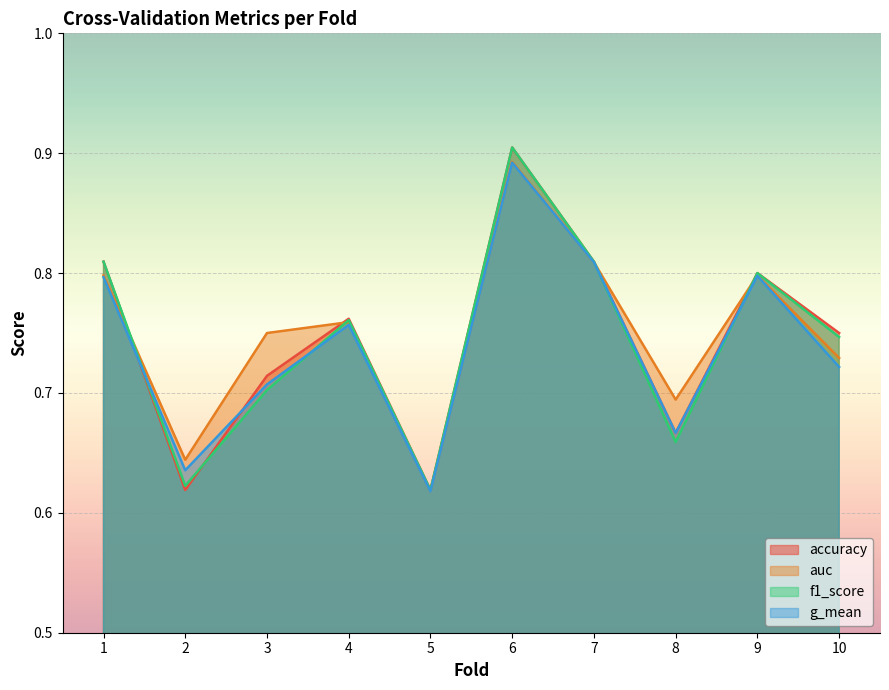

List the series in order of their overall mean, highest first.

auc, accuracy, f1_score, g_mean